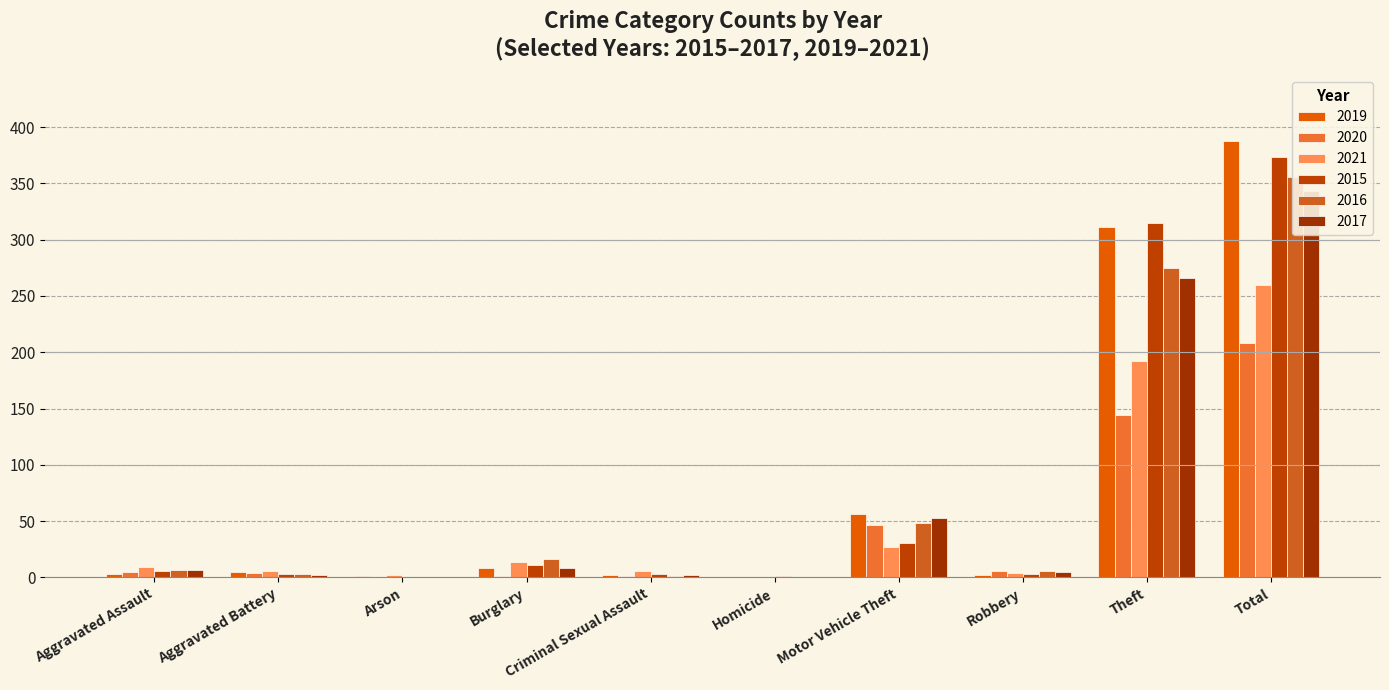

What is the difference between the maximum and minimum values in the 2015 series?

373